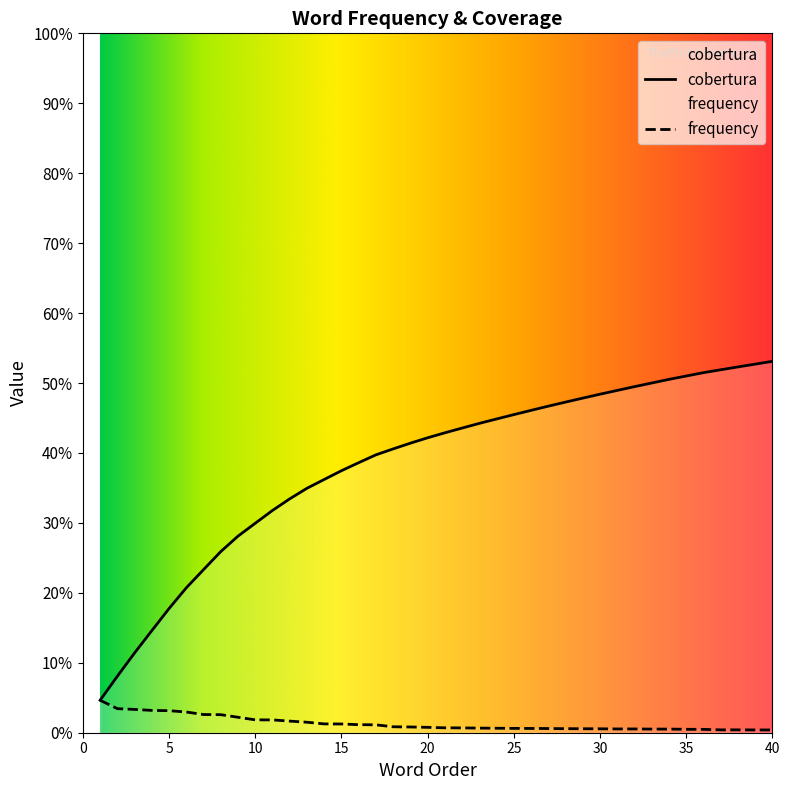

Is it true that cobertura equals 0.5 at 27?

True